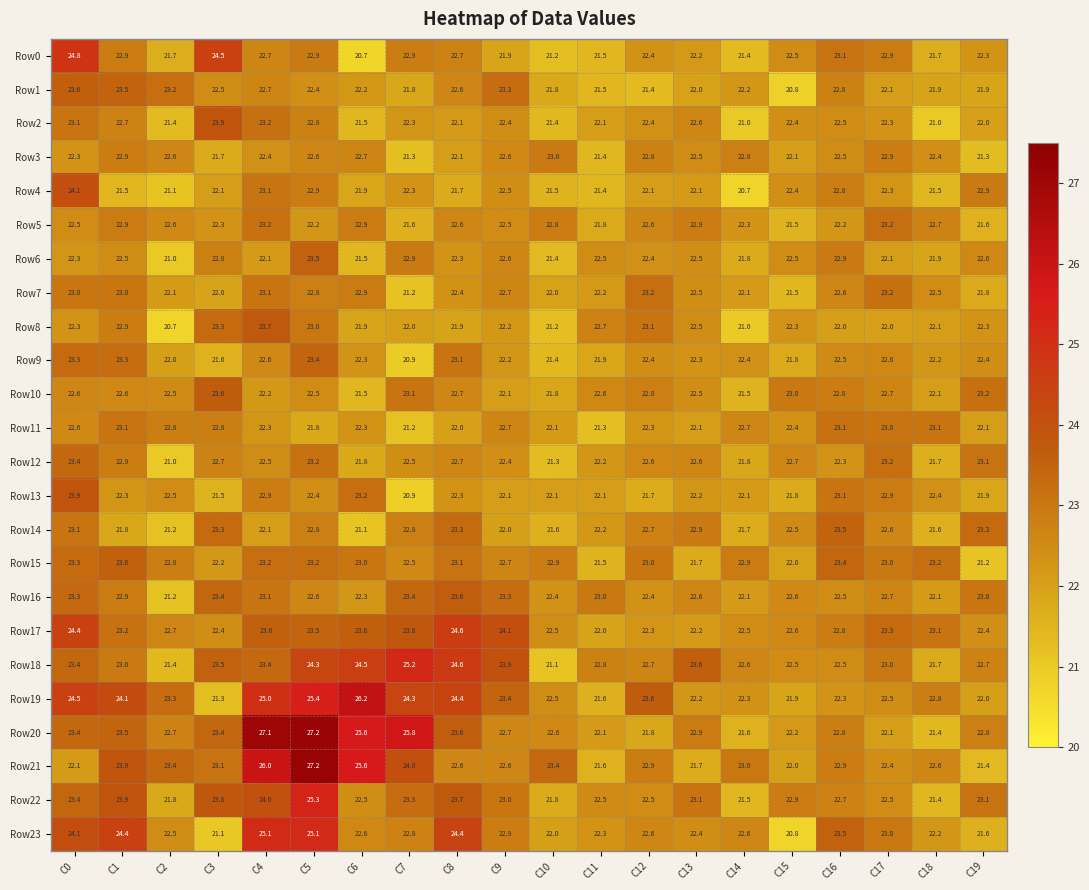

Which category has the highest value across all series?

C5